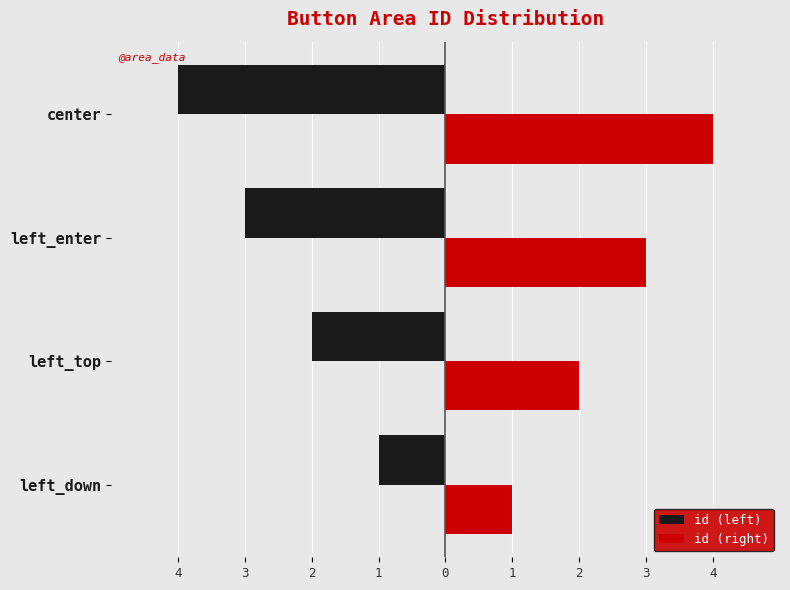

What are all the series names shown in the legend?

id (left), id (right)